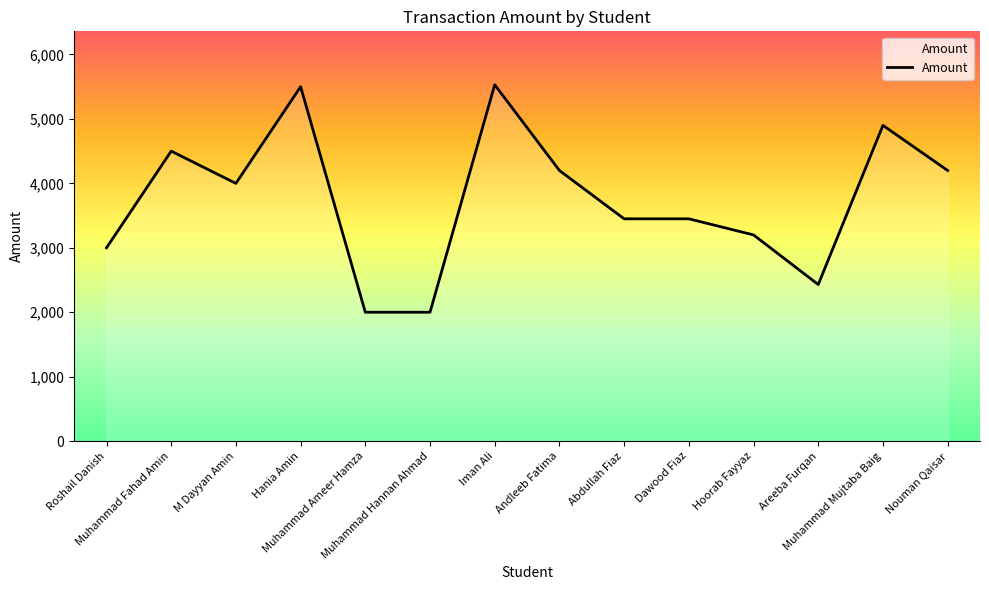

What is the maximum value shown in the chart?

5530